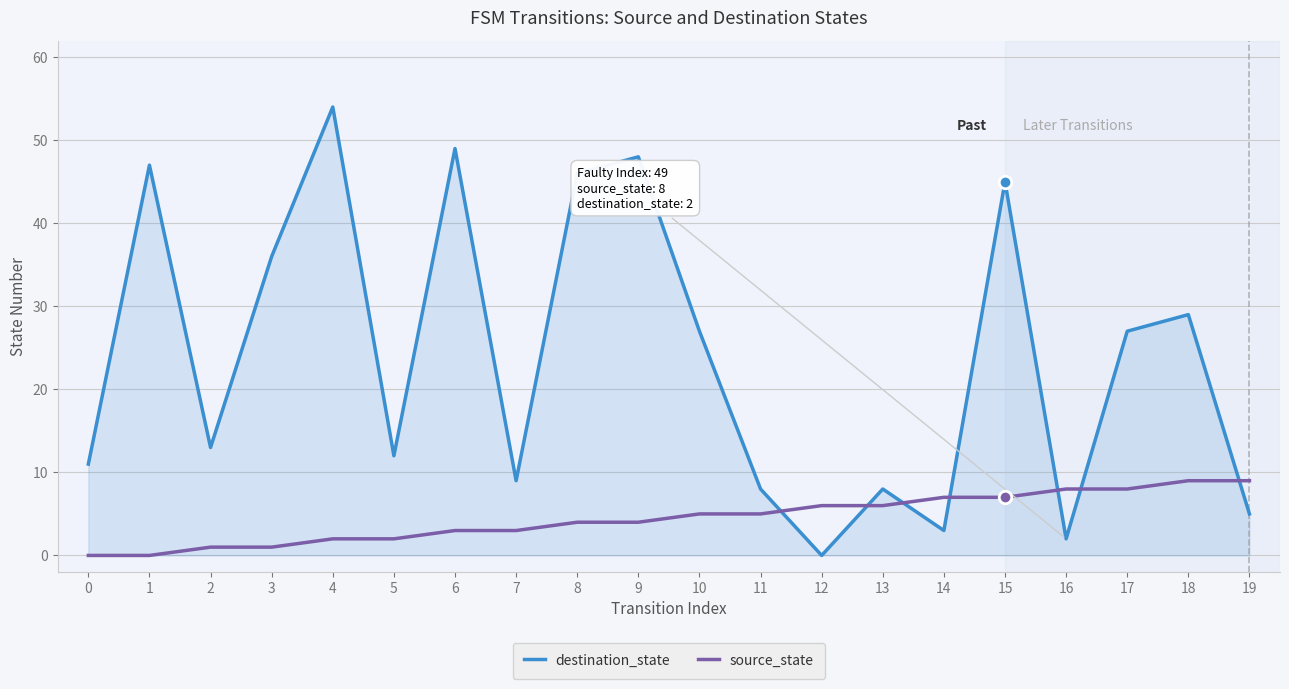

What is the sum of all source_state values?

90